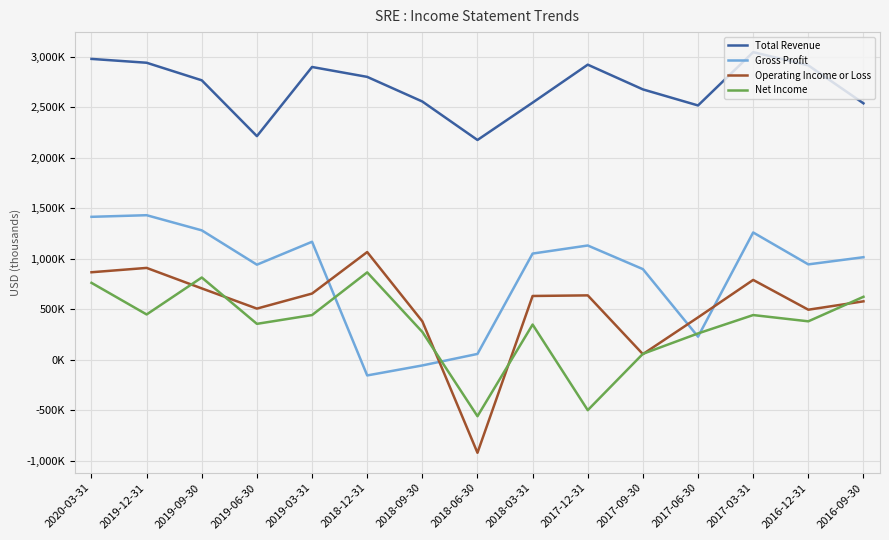

What is the average value of the Operating Income or Loss series?

517067